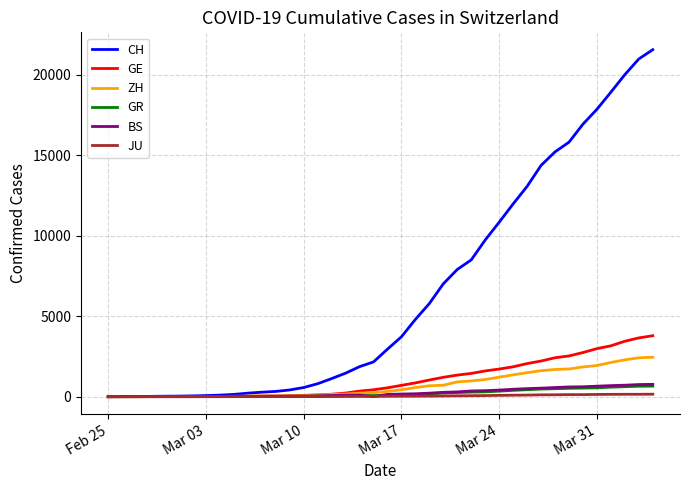

What is the greatest value displayed?

21554